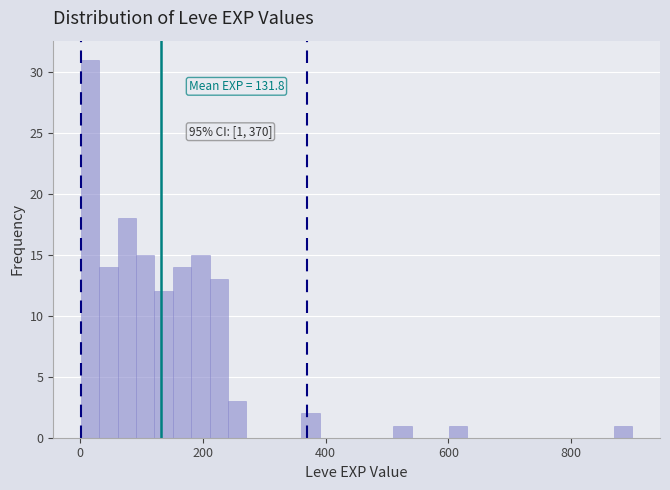

Around what value on the x-axis is the tallest bar? Give the approximate position of its centre, as read against the axis.

20